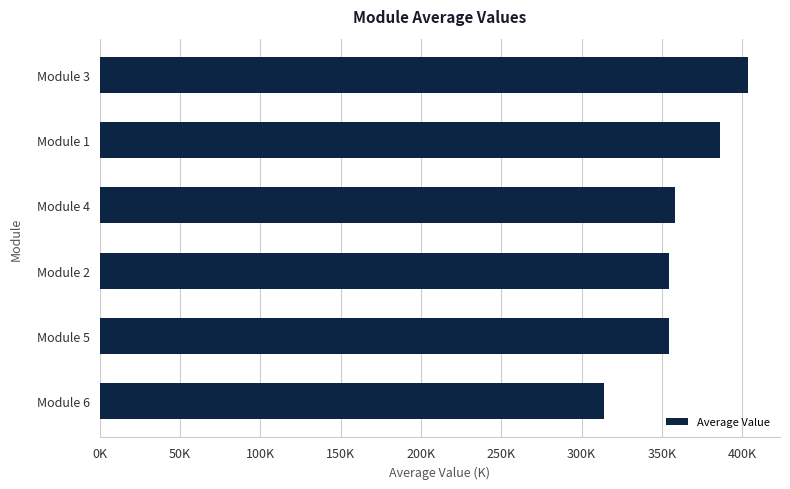

At which category does the chart reach its peak across all series?

Module 3